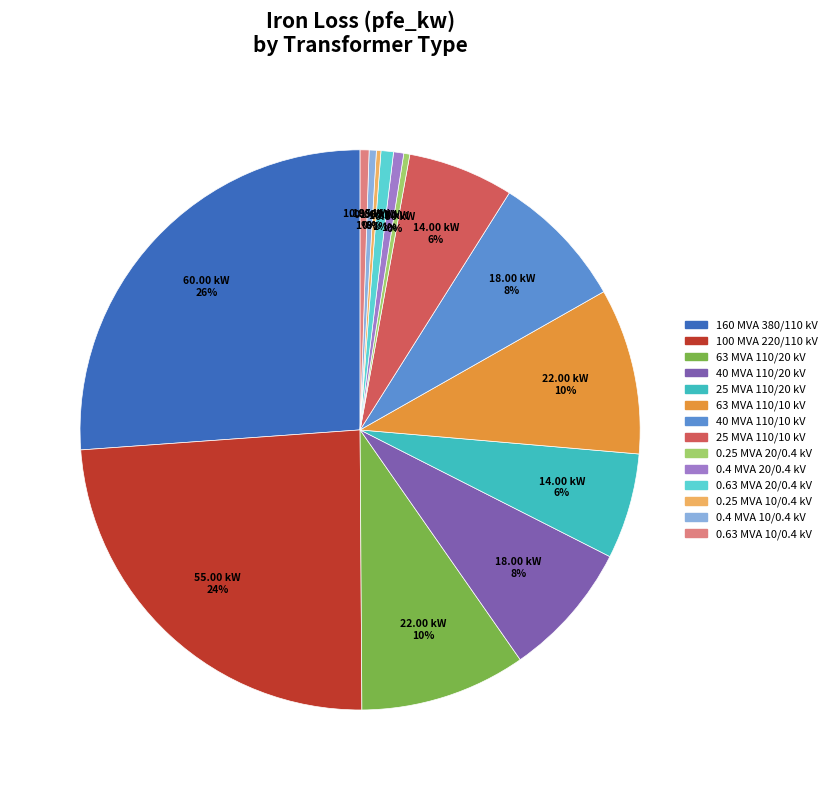

To the nearest percent, what is the average slice percentage?

7%